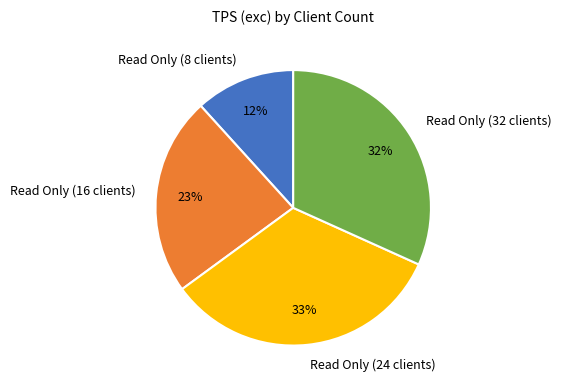

How many slices are in this pie chart?

4